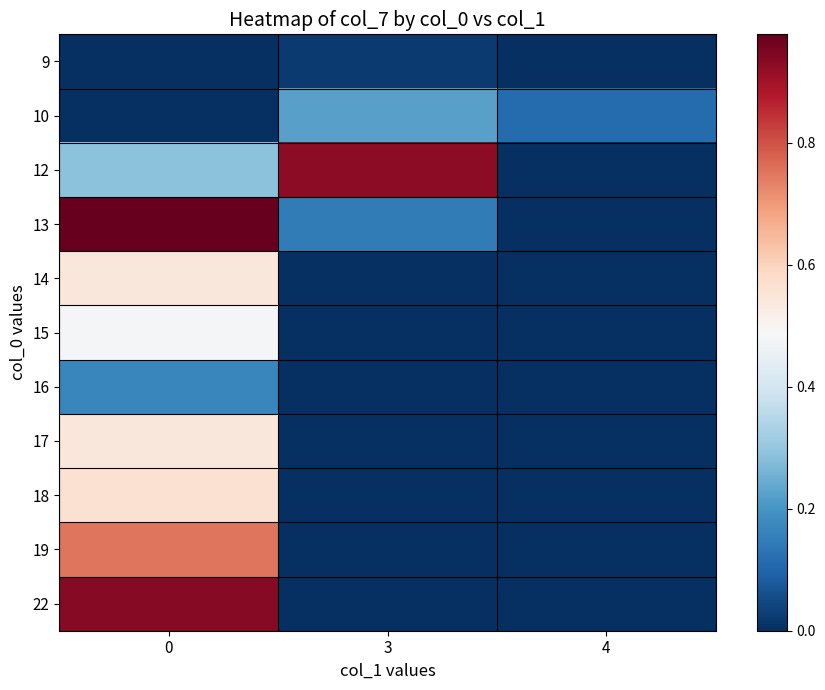

Which series has the largest range (max minus min)?

row_3